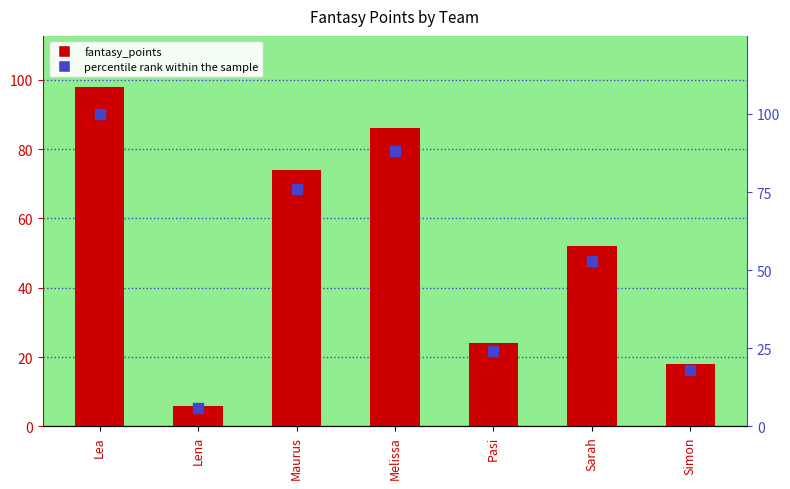

What is the total value across all series at Pasi?

48